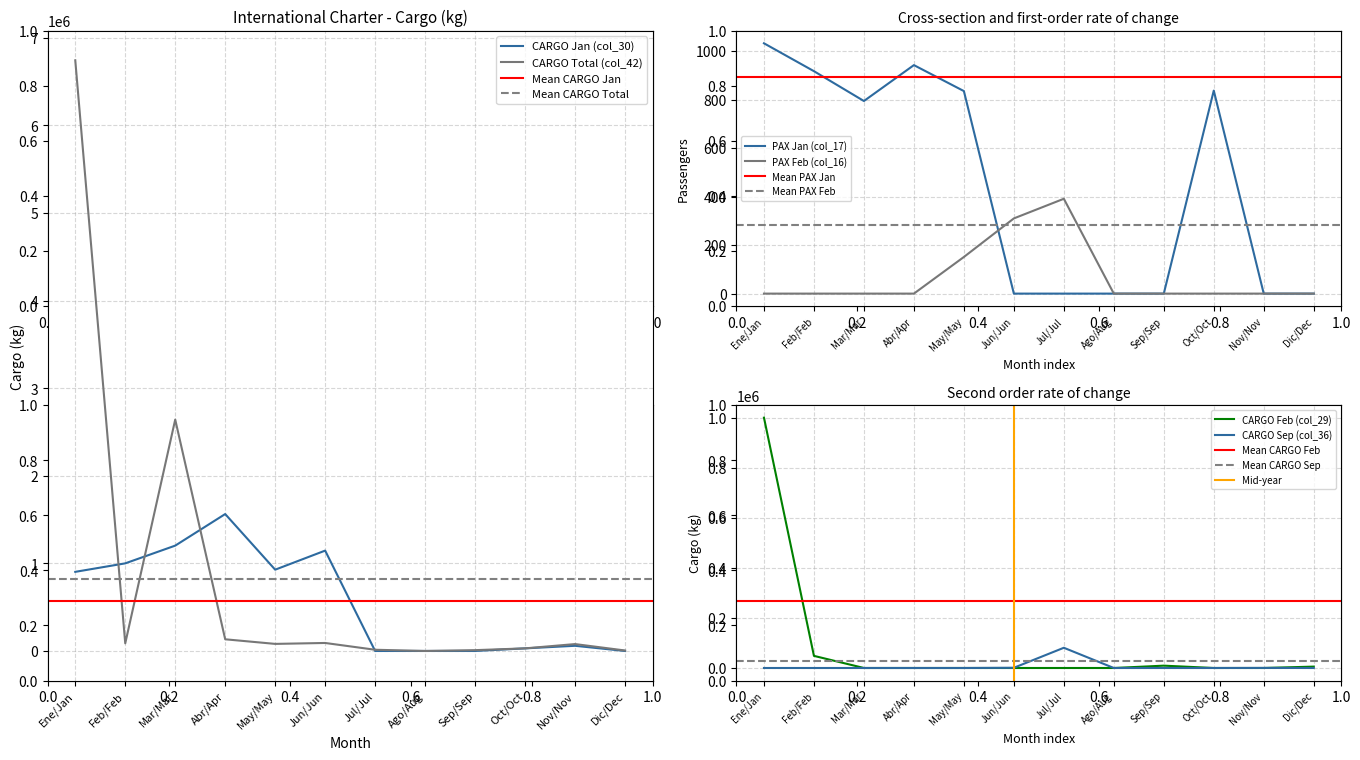

At how many categories does at least one series exceed 126058?

6